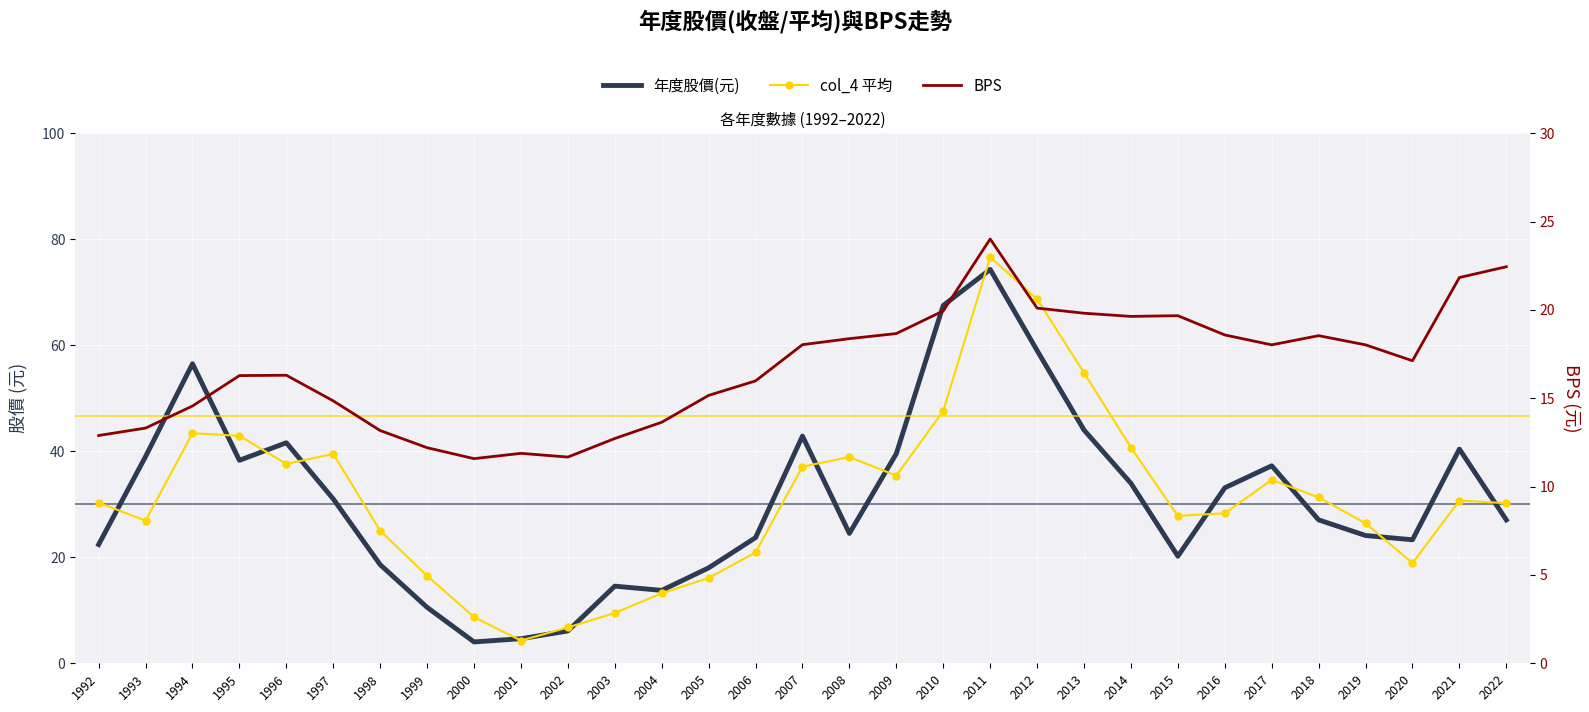

What is the value of the 年度股價(元) point at the 7th from the left?

18.6